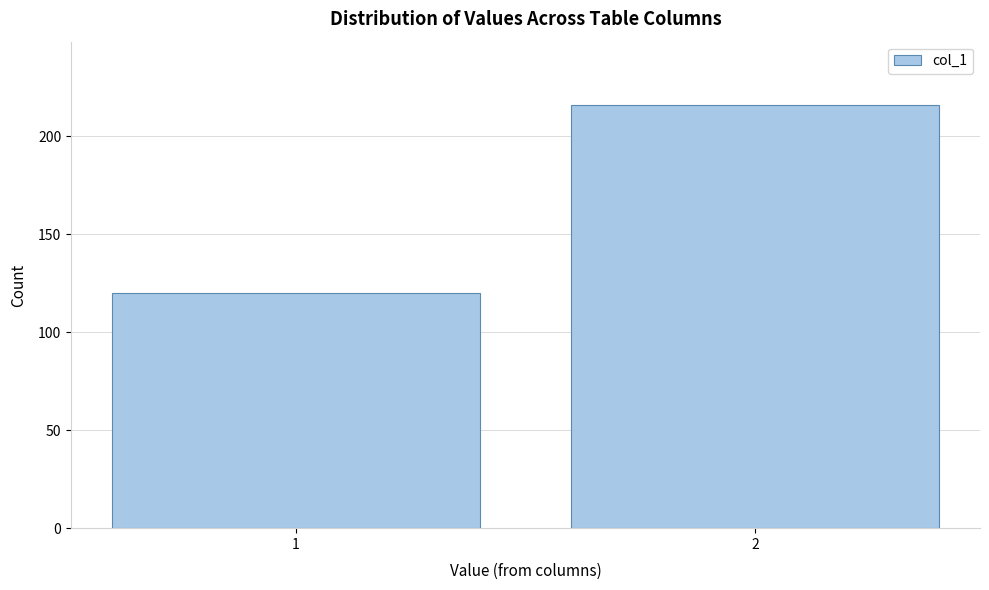

Reading left to right, list all the values displayed in this chart.

120	216